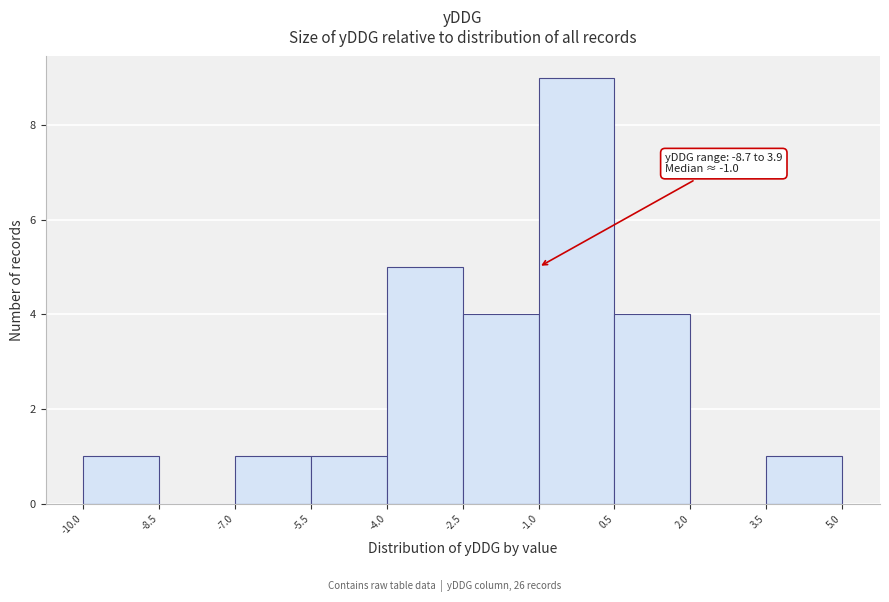

Which range on the x-axis has the tallest bar?

-1.0 to 0.5